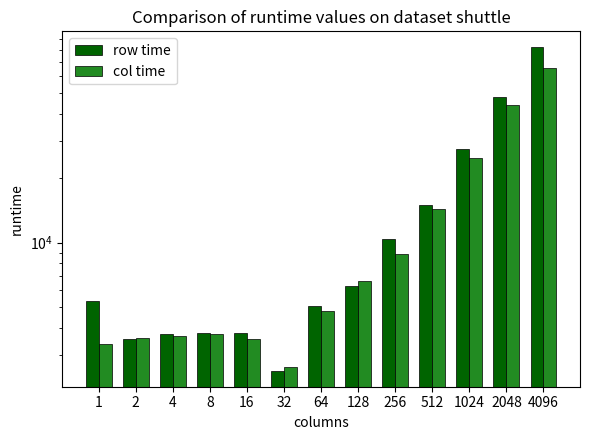

What is the approximate value of col time at 4?

3671